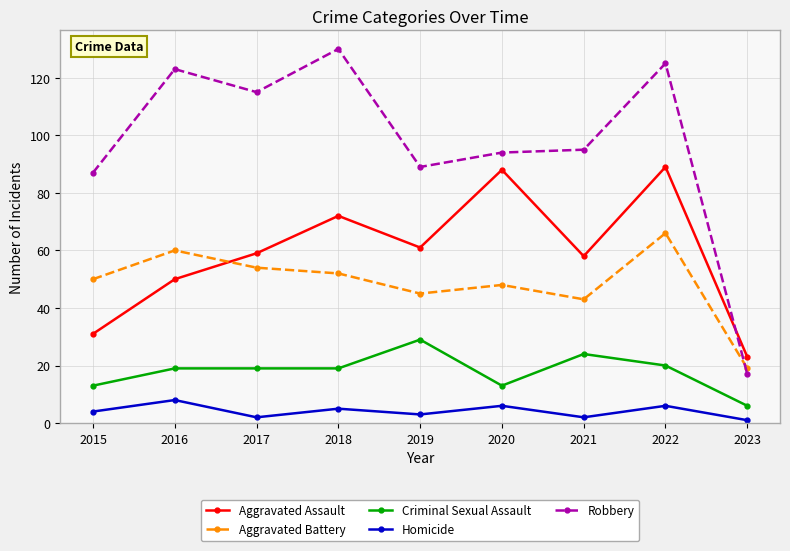

List the series in order of their peak value, highest first.

Robbery, Aggravated Assault, Aggravated Battery, Criminal Sexual Assault, Homicide